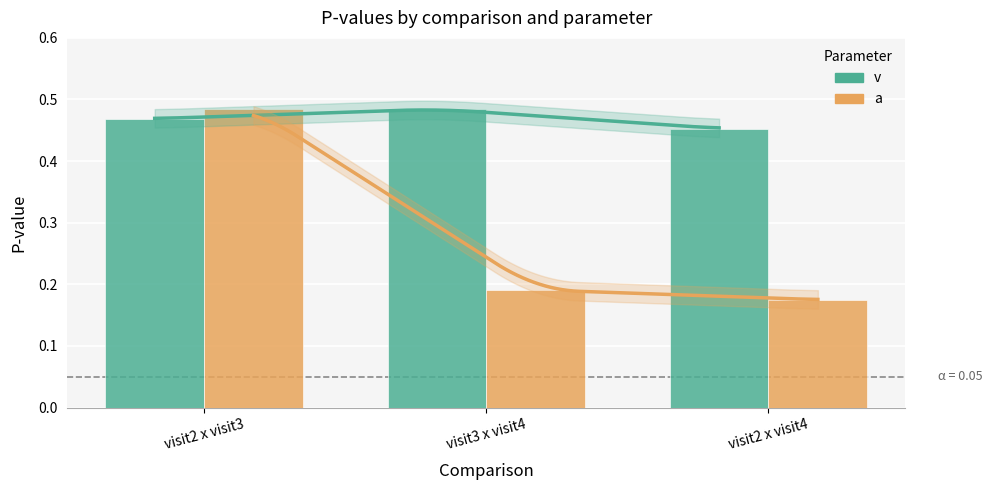

Reading left to right, list all the values displayed in this chart.

v: 0.5	0.5	0.5
a: 0.5	0.2	0.2